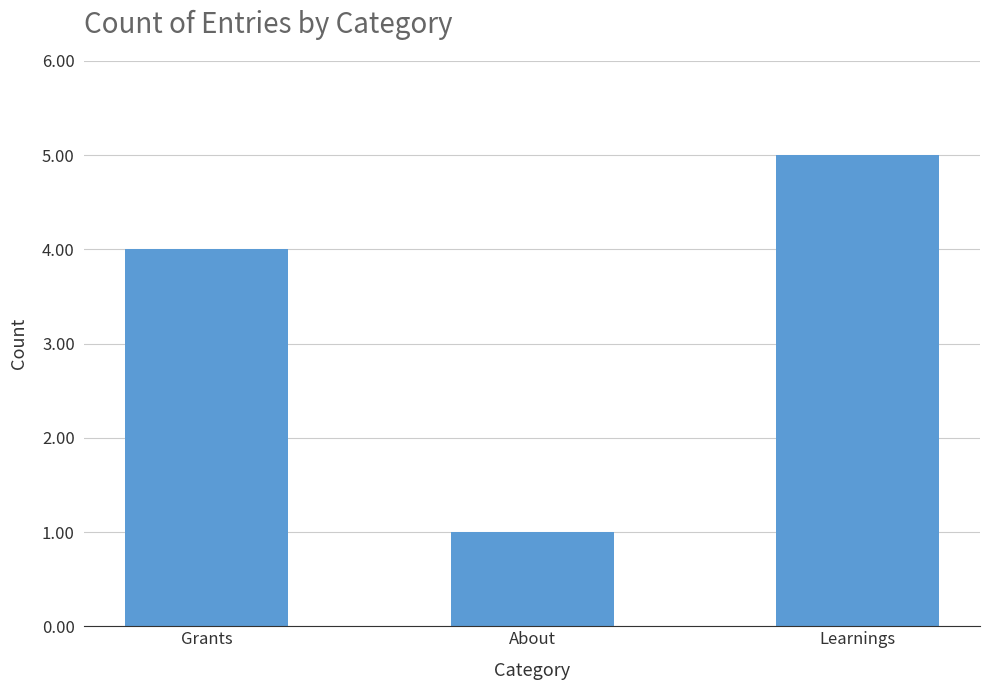

What is the change in value from About to Learnings?

+4